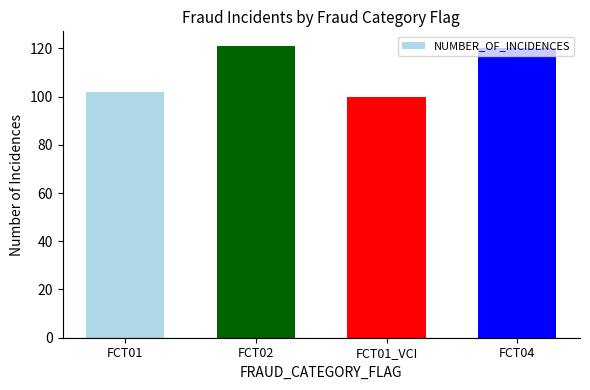

What is the label of the 2nd bar from the right?

FCT01_VCI